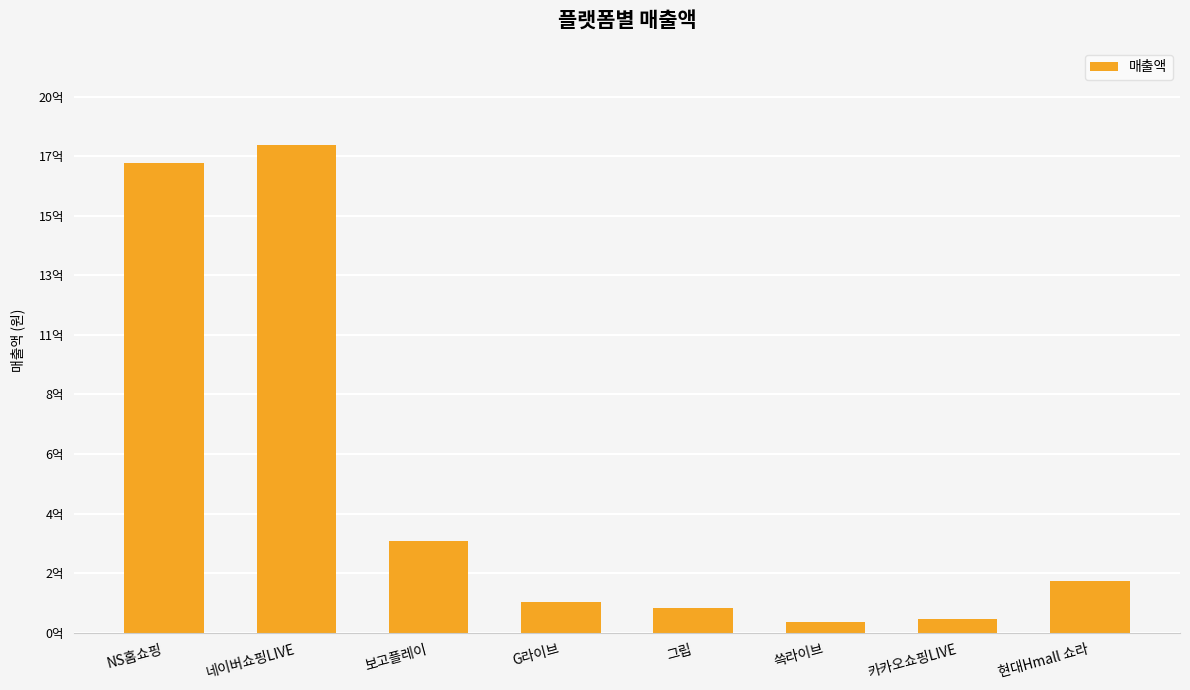

Which category has the lowest value across all series?

쓱라이브